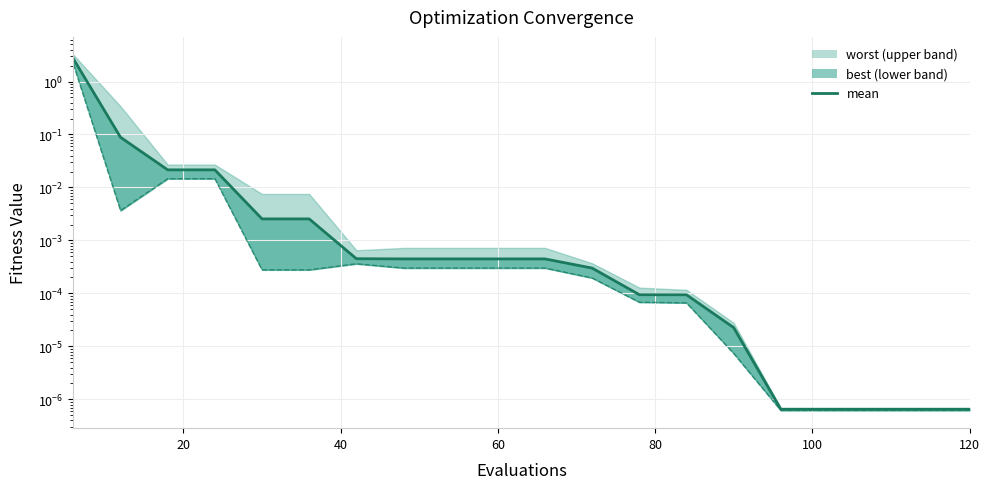

Does the chart have visible grid lines?

Yes